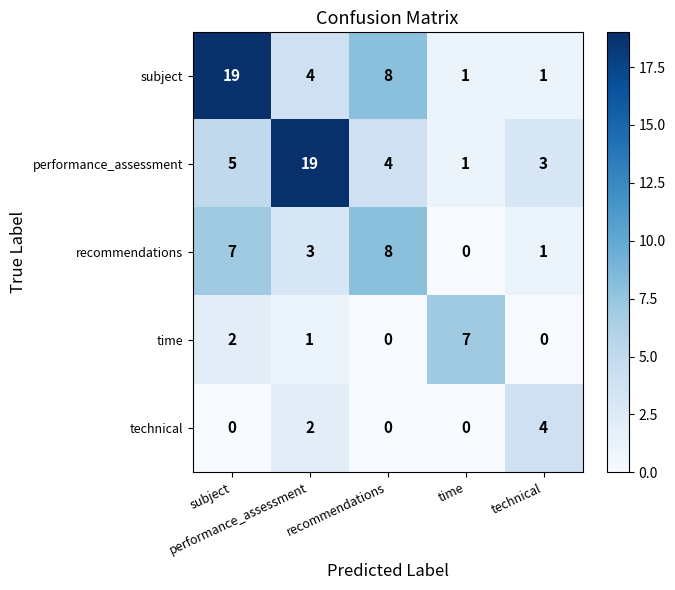

How many data points does each series have?

5